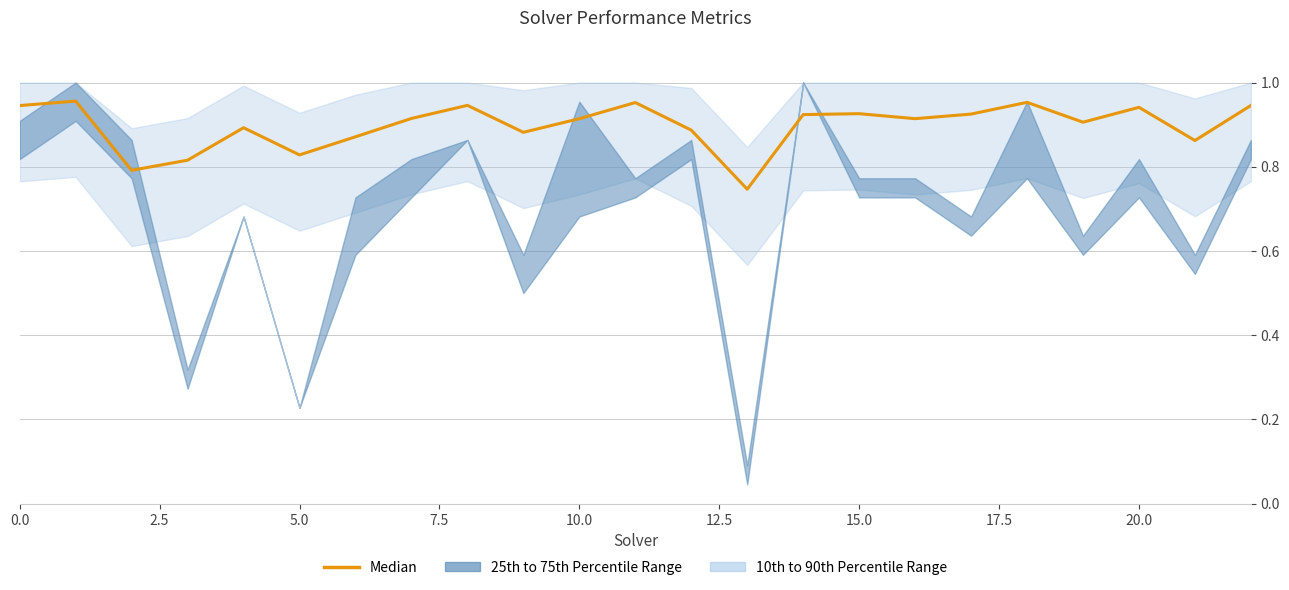

Reading right to left, what are all the values shown in this chart?

0.9	0.9	0.9	0.9	1.0	0.9	0.9	0.9	0.9	0.7	0.9	1.0	0.9	0.9	0.9	0.9	0.9	0.8	0.9	0.8	0.8	1.0	0.9